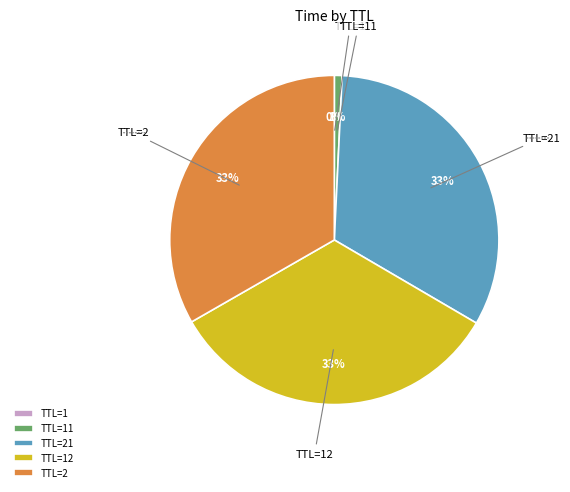

Is it true that TTL=2 is 46% of the pie?

False